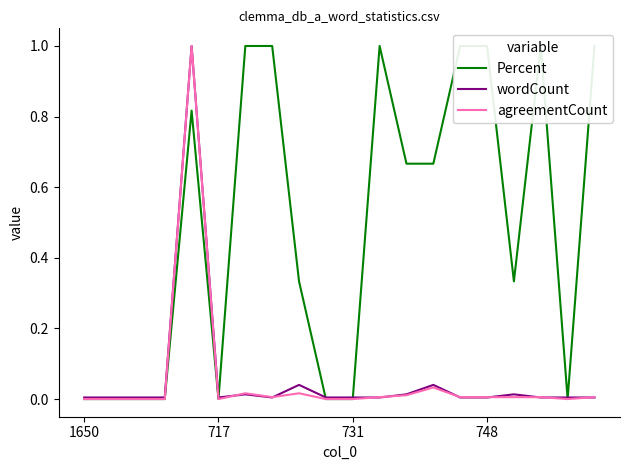

Where is the first local maximum for wordCount?

4